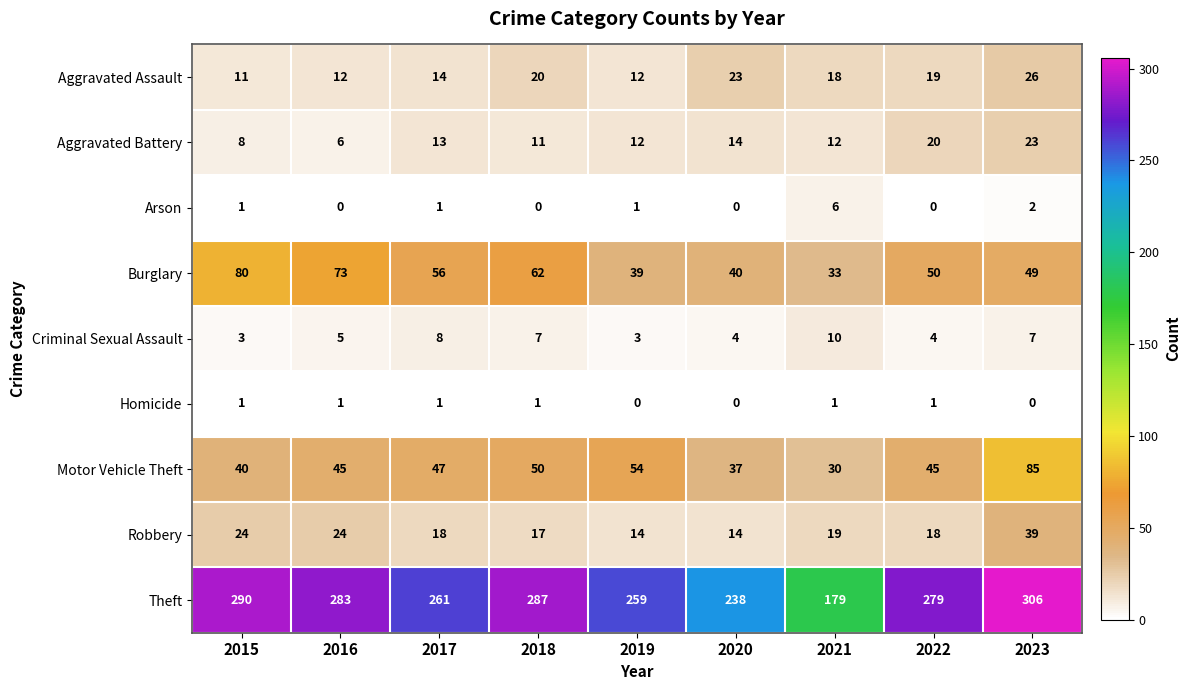

What value does the Robbery series have at 2016?

24